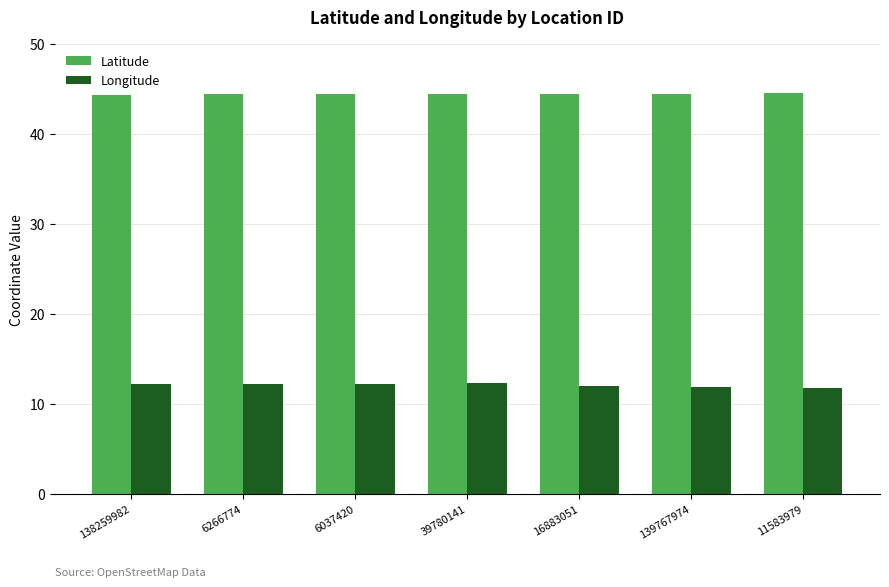

What is the average value of the Longitude series?

12.1